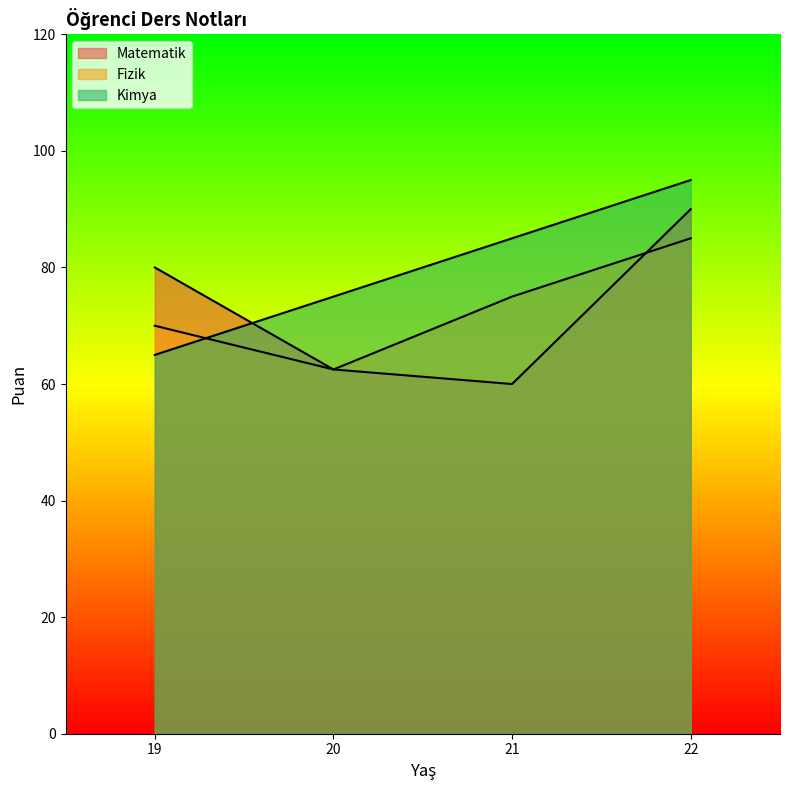

What are all the series names shown in the legend?

Matematik, Fizik, Kimya